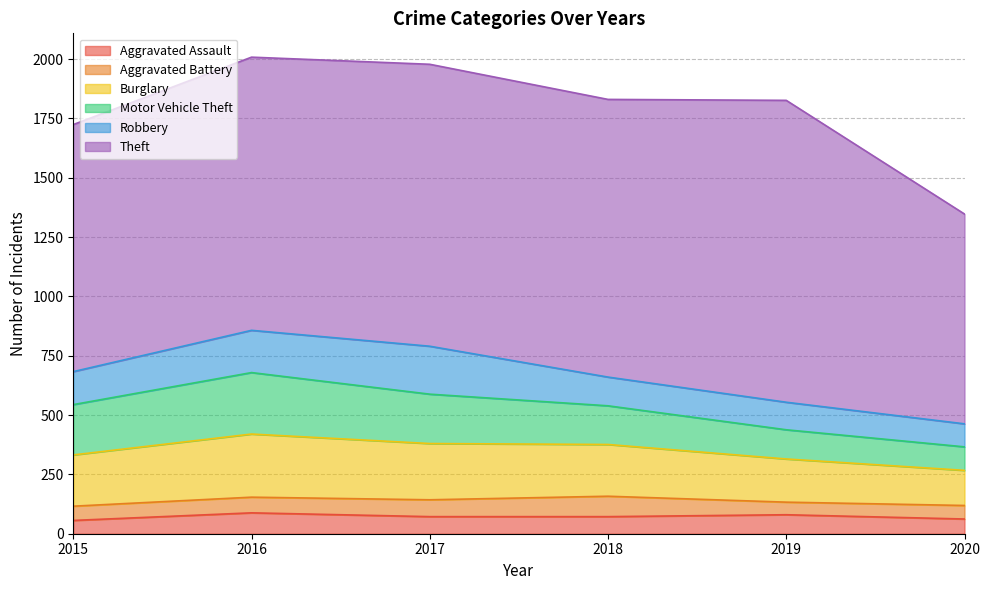

How many times do Aggravated Assault and Aggravated Battery cross each other?

3